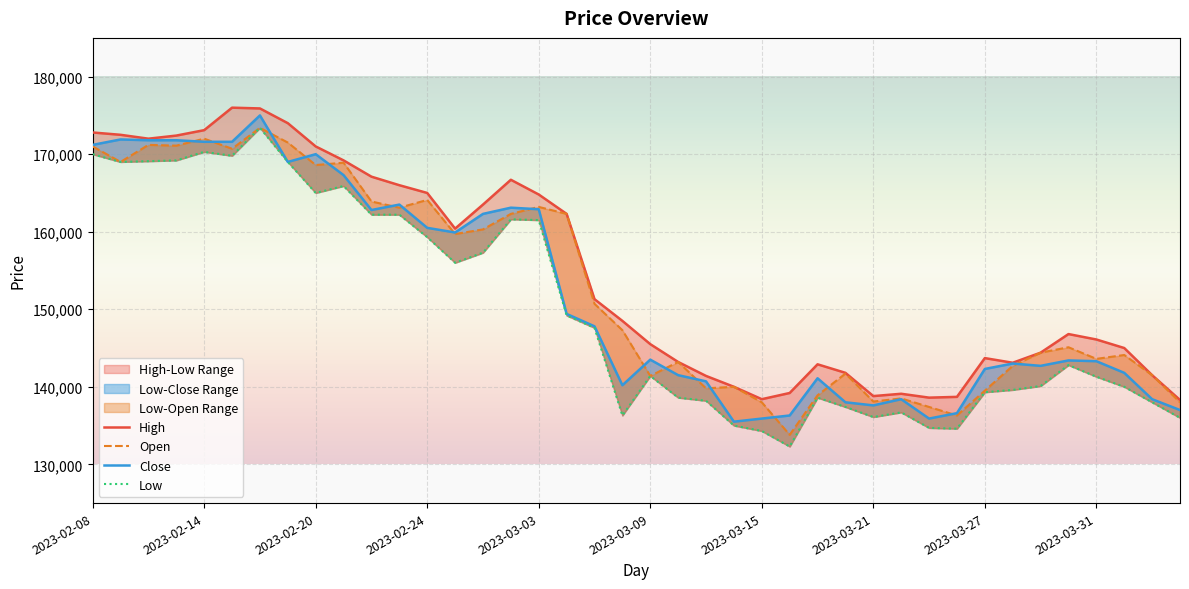

What is the difference between the second highest and minimum values in the High series?

37600